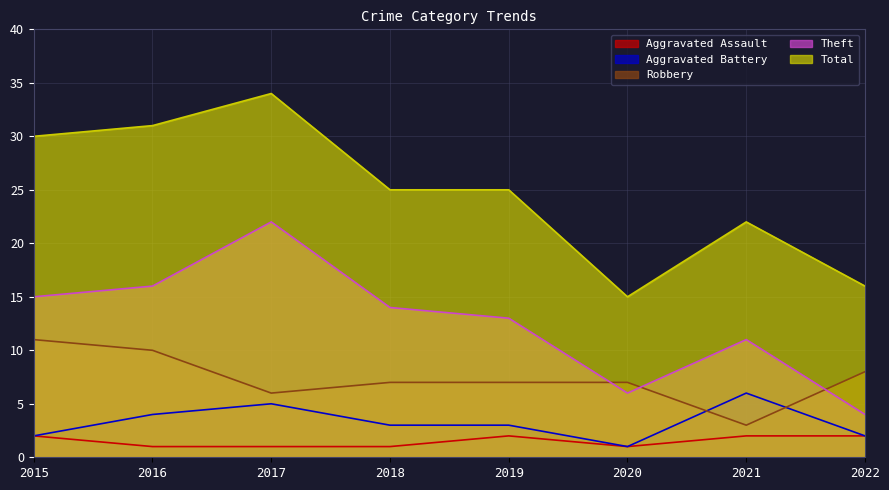

At how many categories does at least one series exceed 26?

3